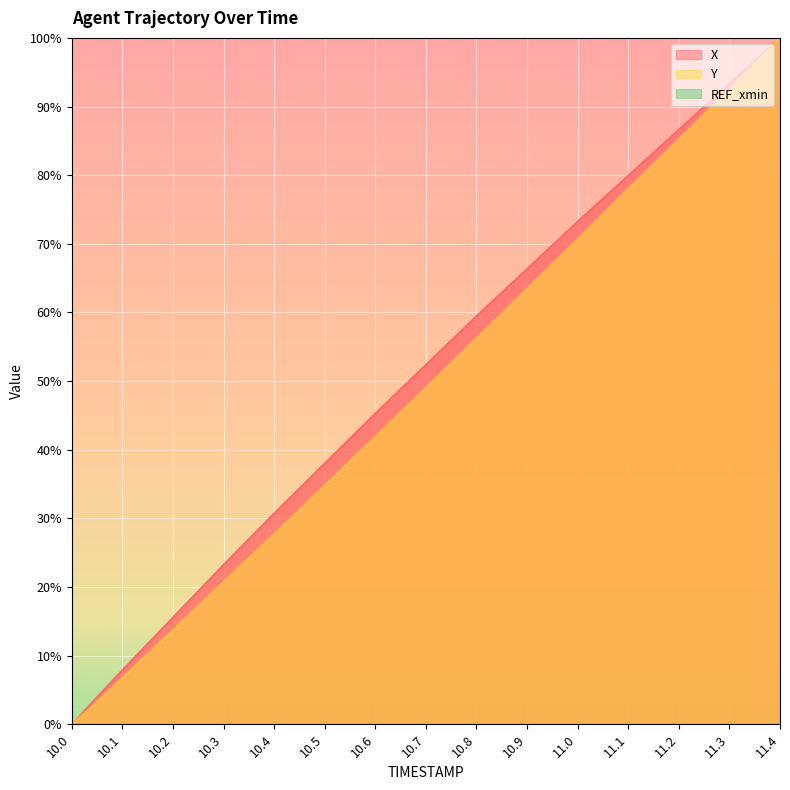

Rank the categories by Y value from highest to lowest.

11.4, 11.3, 11.2, 11.1, 11.0, 10.9, 10.8, 10.7, 10.6, 10.5, 10.4, 10.3, 10.2, 10.1, 10.0